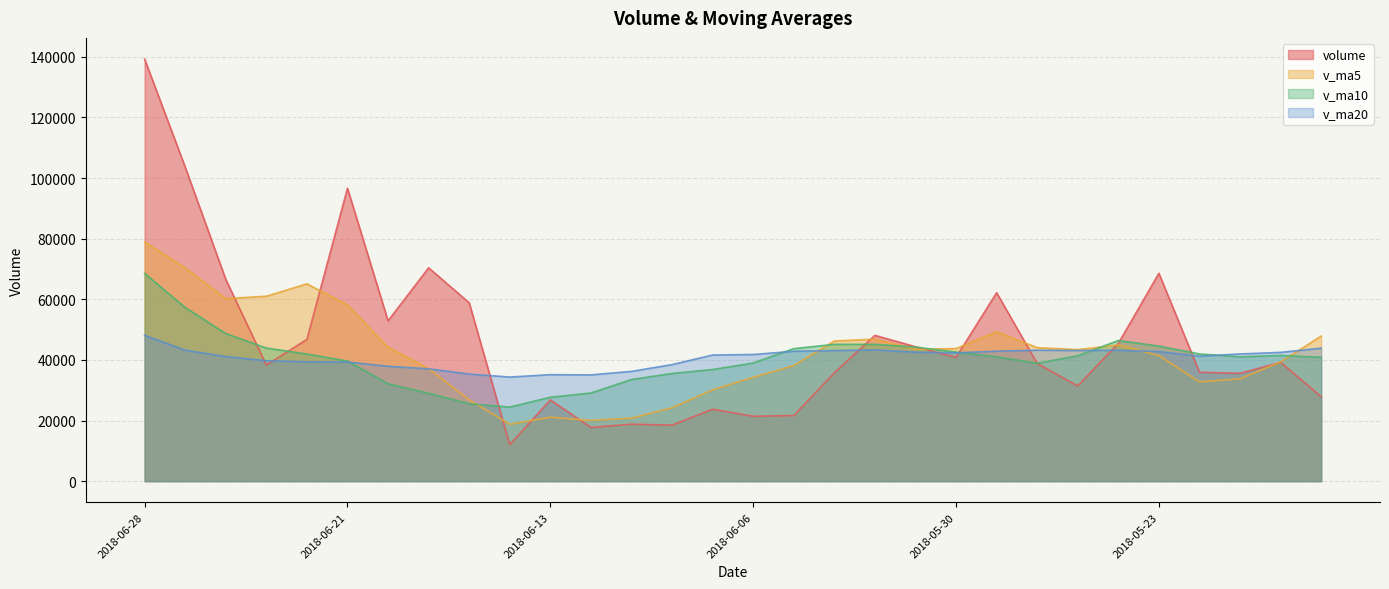

True or false: v_ma5 has a value of 29953.5 at 2018-06-04.

False